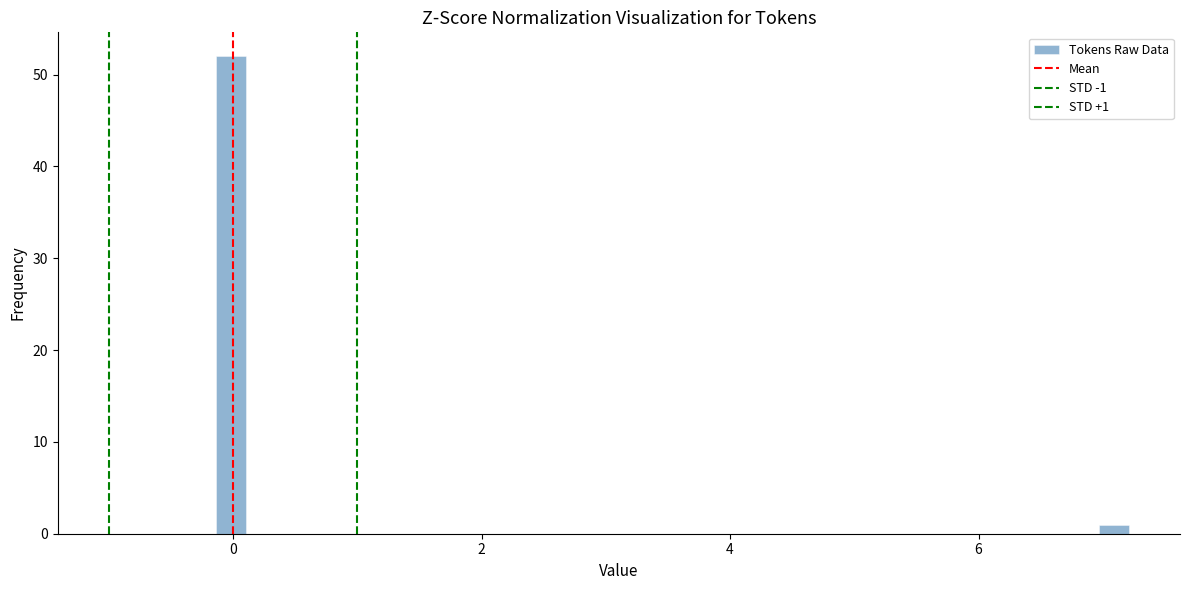

Around what value on the x-axis is the tallest bar? Give the approximate position of its centre, as read against the axis.

0.0